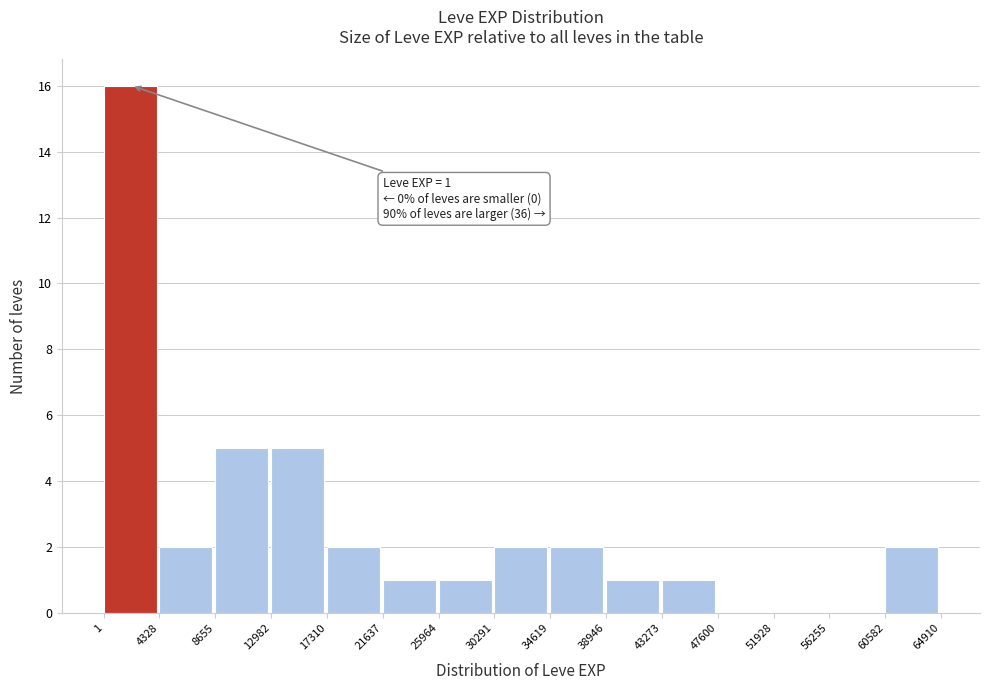

Which range on the x-axis has the tallest bar?

1 to 4328